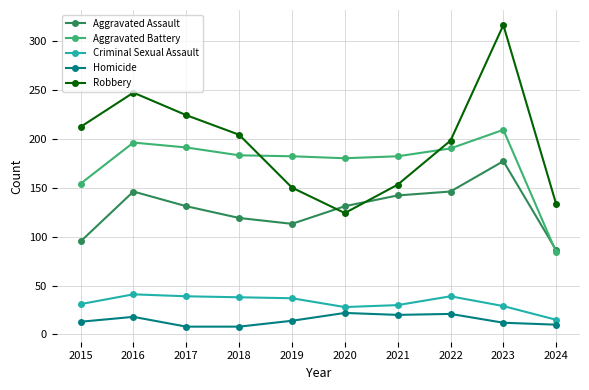

What is the sum of the Homicide values at 2021 and 2022?

41